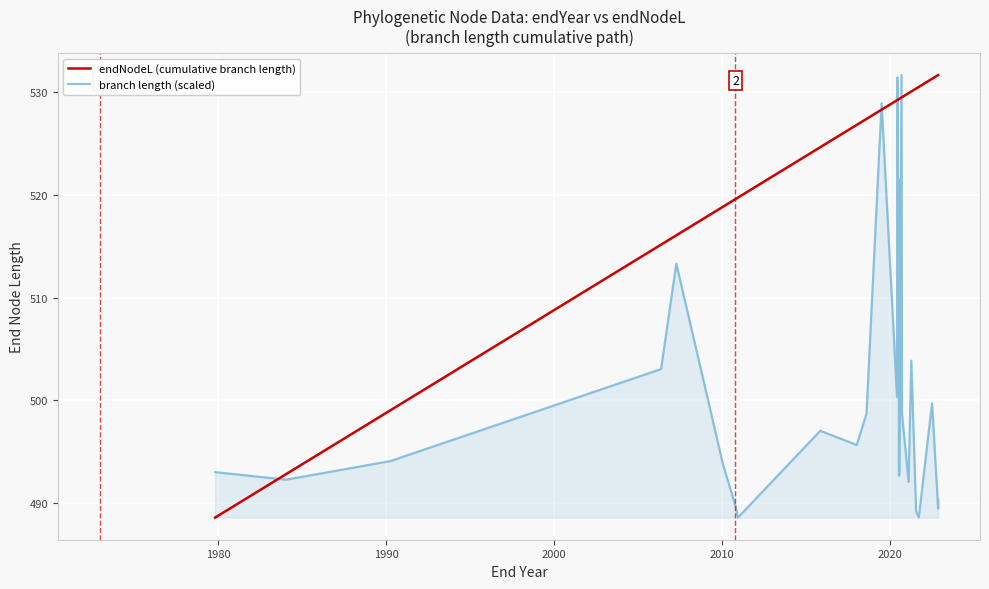

True or false: endNodeL (cumulative branch length) has more than 2 points higher than both neighbors.

False